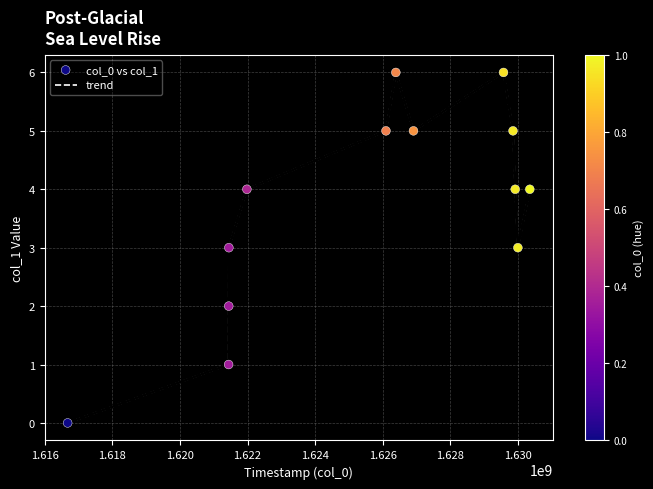

What is the greatest value displayed?

6